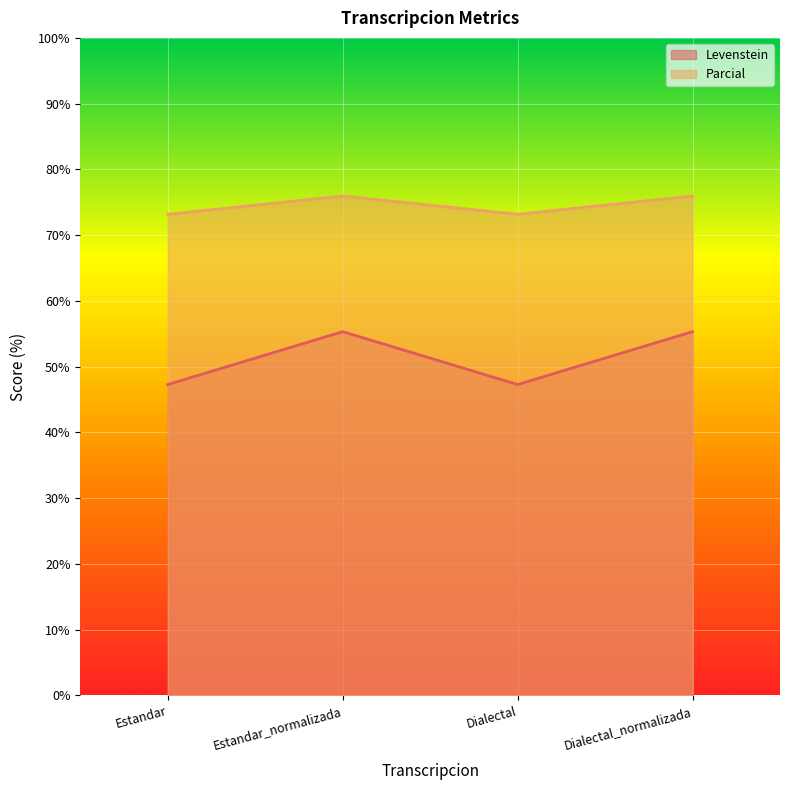

Reading left to right, transcribe all the data shown in this chart.

Levenstein: Estandar=47.3	Estandar_normalizada=55.3	Dialectal=47.3	Dialectal_normalizada=55.3
Parcial: Estandar=73.2	Estandar_normalizada=75.9	Dialectal=73.2	Dialectal_normalizada=75.9